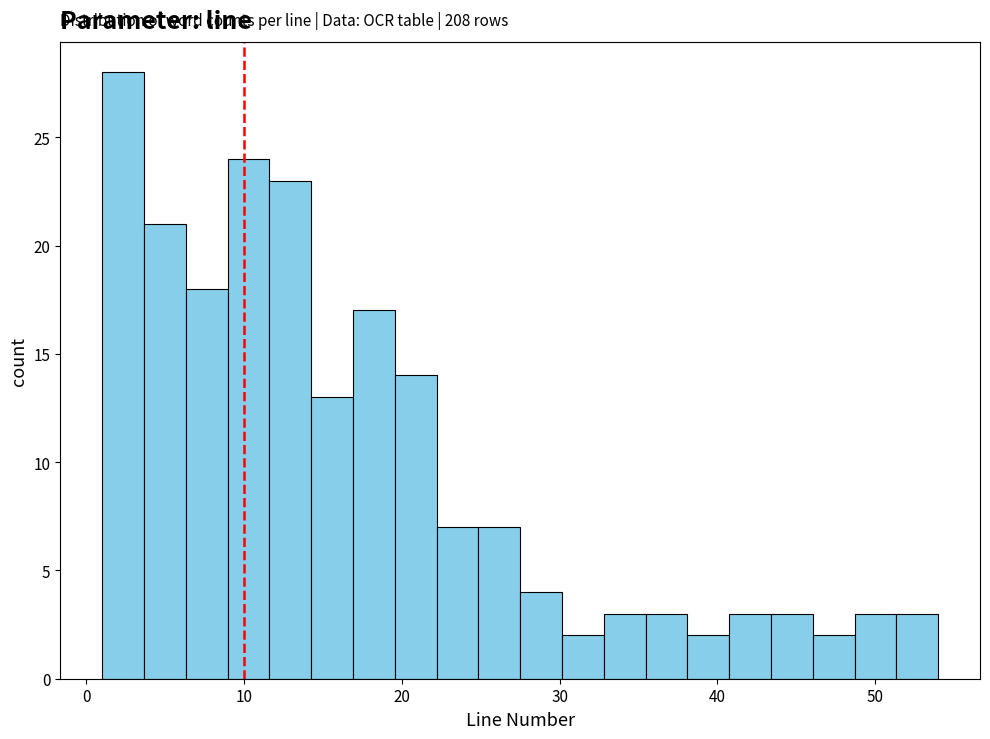

Read against the x-axis, roughly where is the centre of the tallest bar?

2